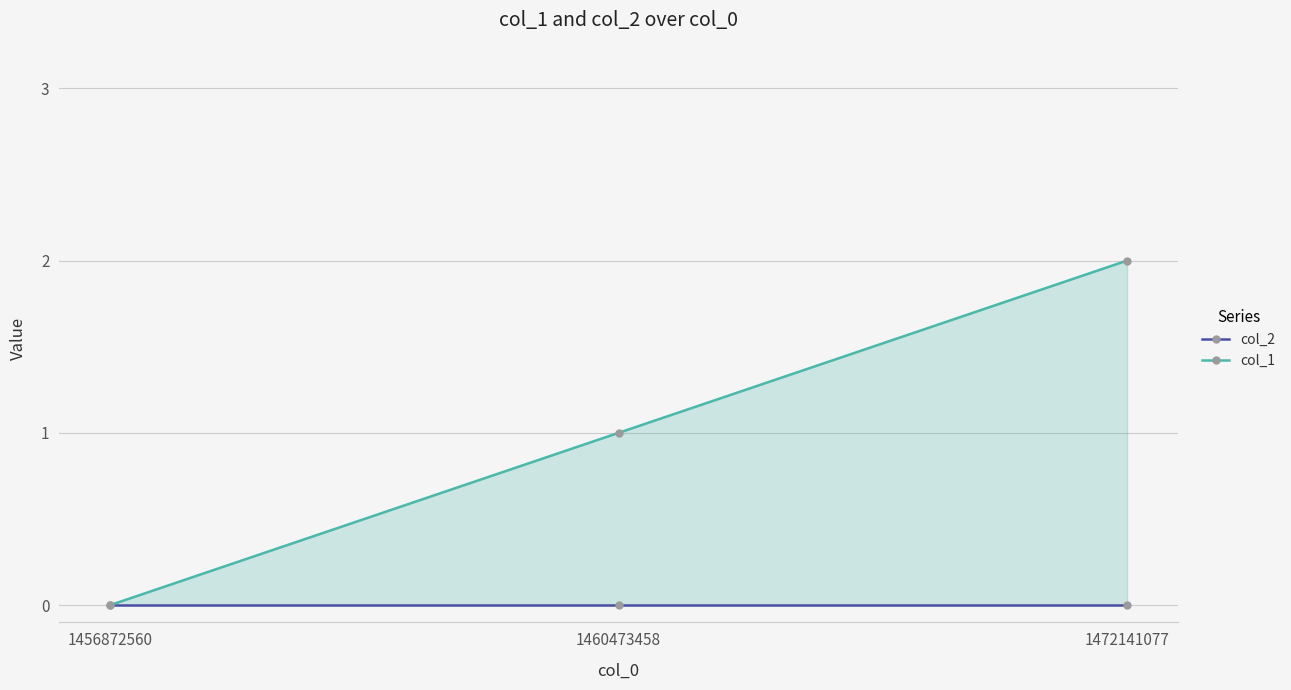

Where is col_2 nearest to the value 0?

1456872560